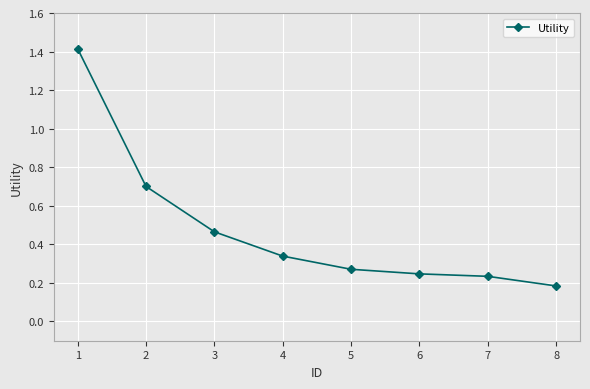

Where is the data nearest to the value 0?

8